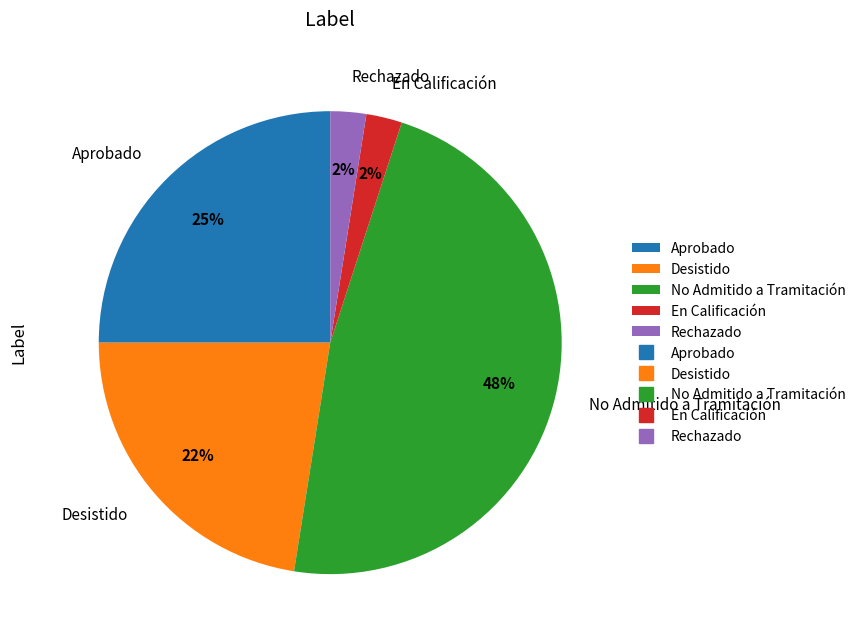

Between En Calificación and No Admitido a Tramitación, which is larger?

No Admitido a Tramitación